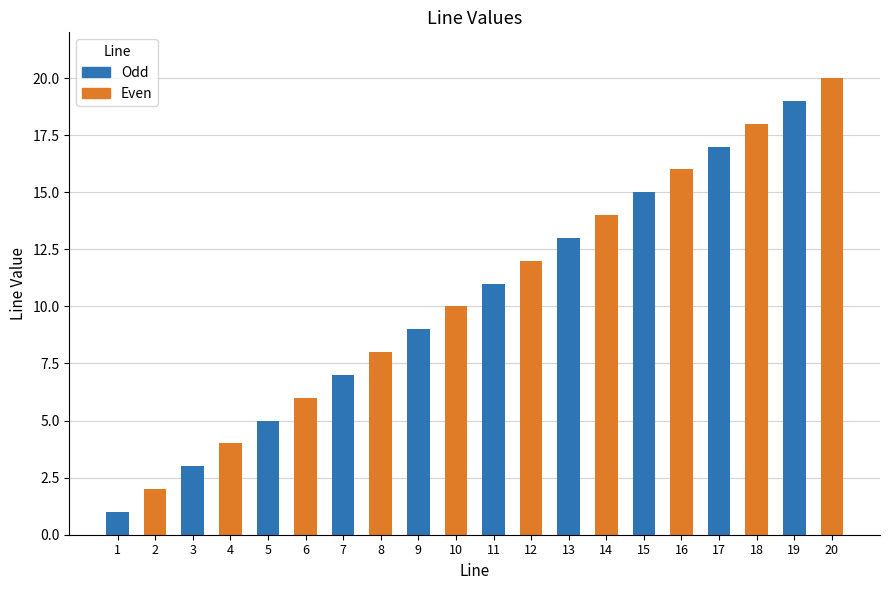

Reading right to left, list all the values displayed in this chart.

20=20	19=19	18=18	17=17	16=16	15=15	14=14	13=13	12=12	11=11	10=10	9=9	8=8	7=7	6=6	5=5	4=4	3=3	2=2	1=1